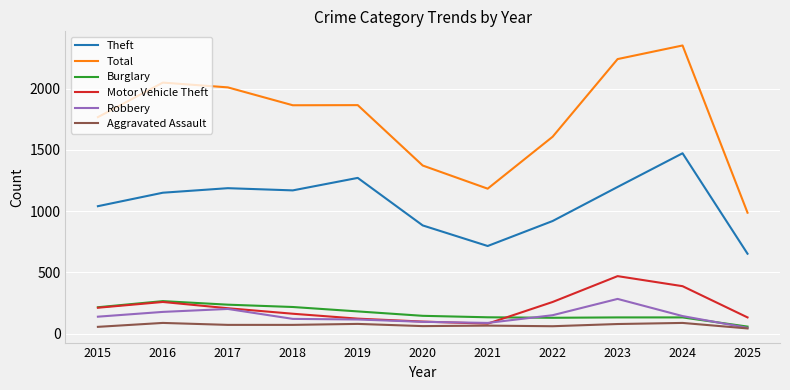

Which series has the largest total across all categories?

Total